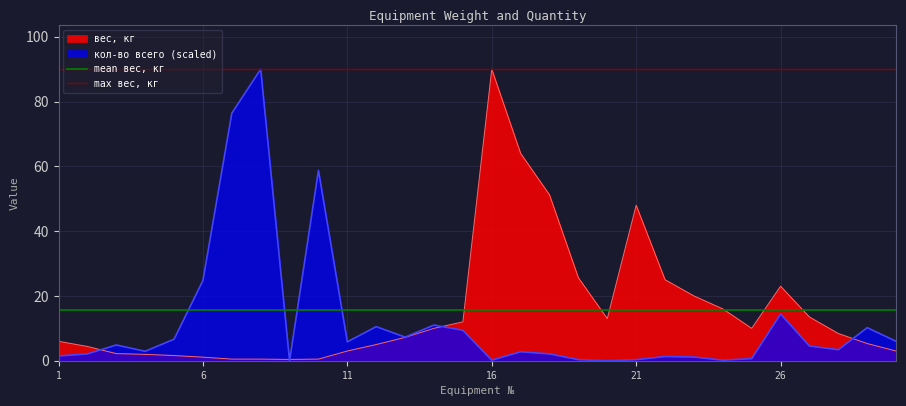

What is the maximum value for кол-во всего (scaled)?

90.0